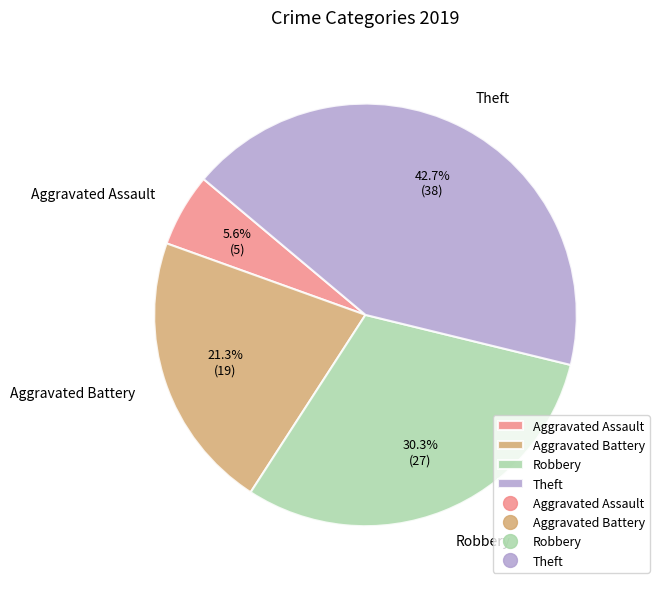

Approximately how many times larger is the value at Aggravated Battery compared to Robbery?

0.7